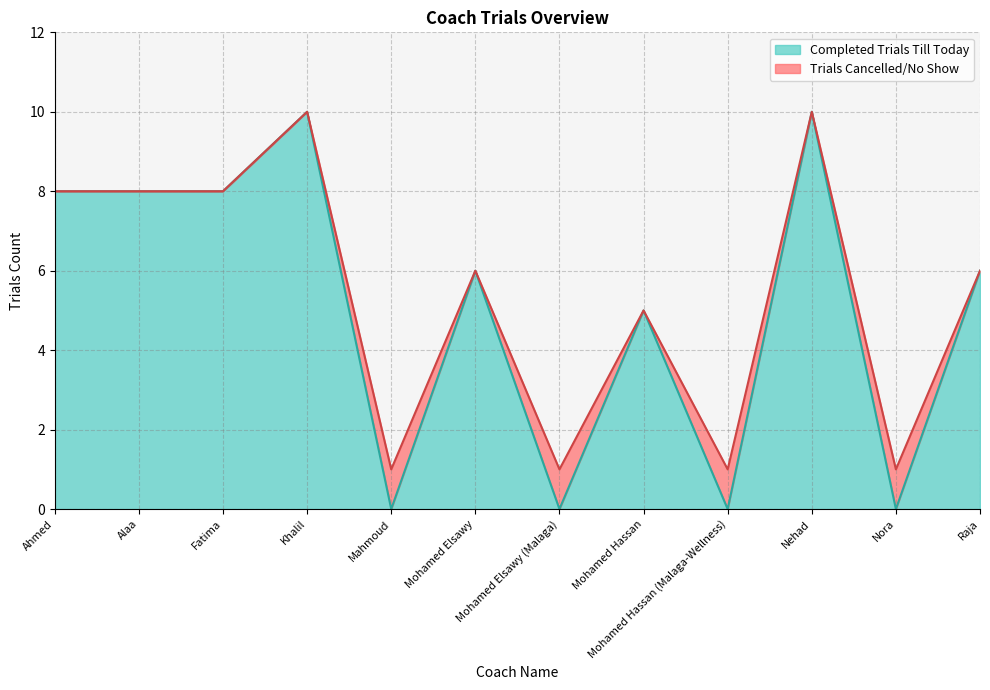

What is the difference between the maximum and minimum values?

10